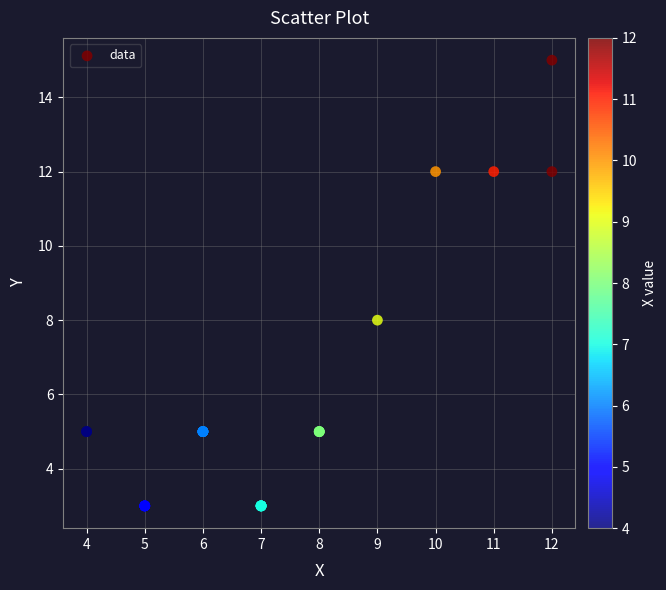

What Y value in the scatter plot is closest to 9?

8